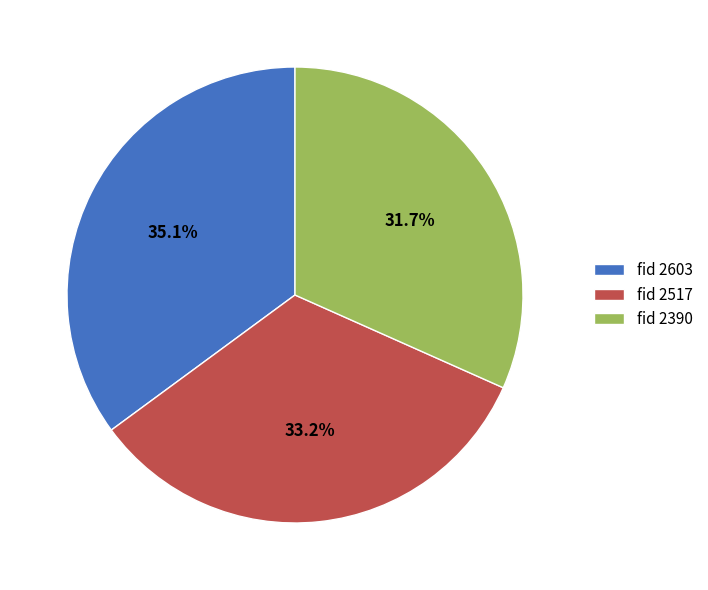

Is fid 2390 the majority of the pie?

No